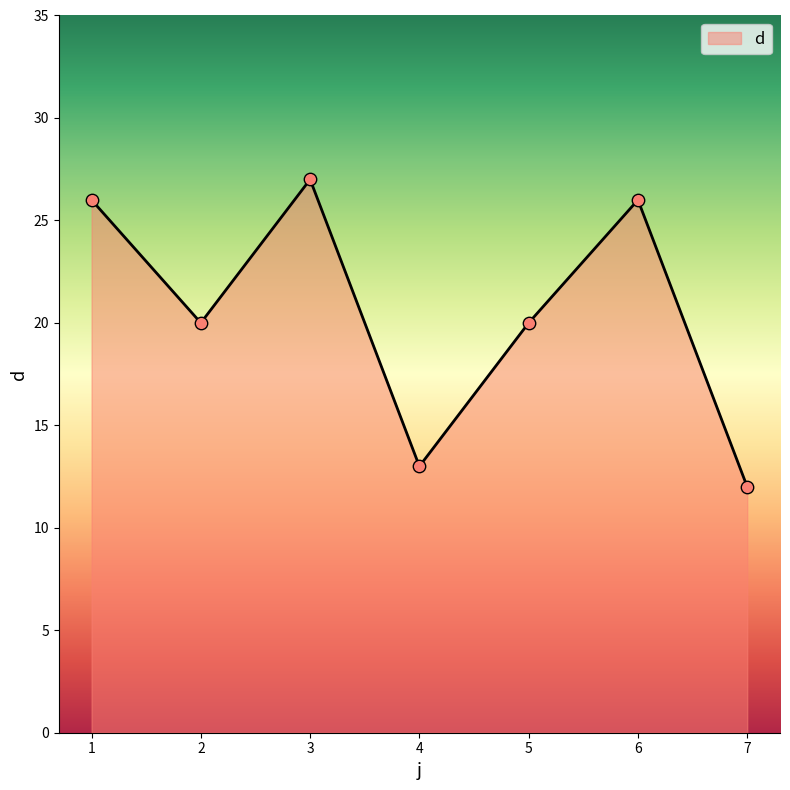

Which has a higher value, 4 or 5?

5